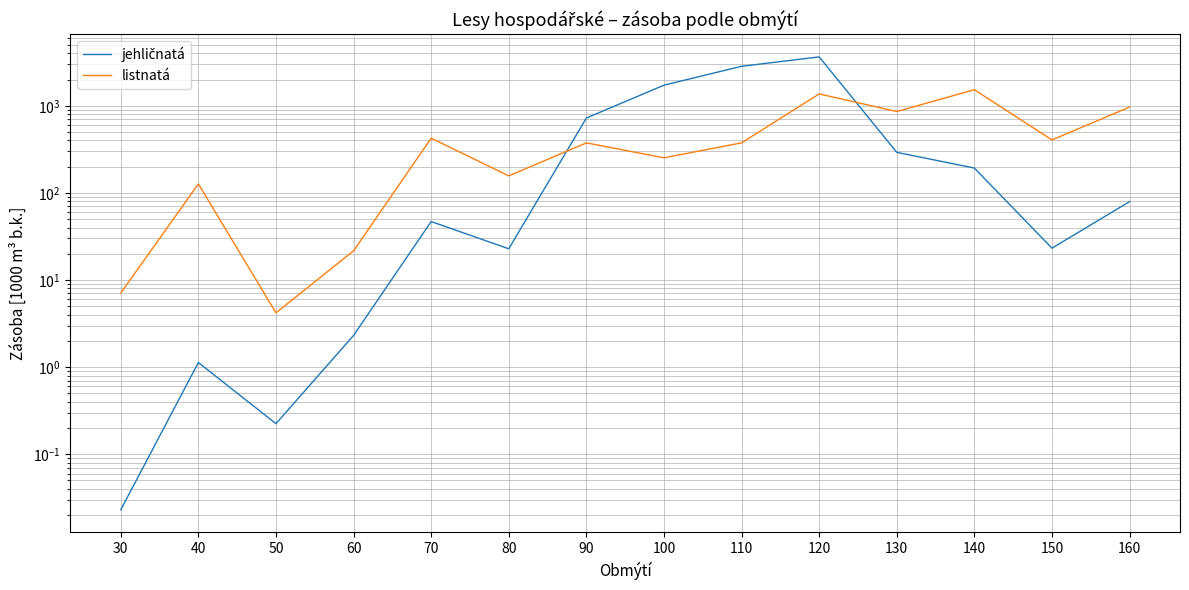

Is the value of listnatá at 30 greater than the value of jehličnatá at 70?

No